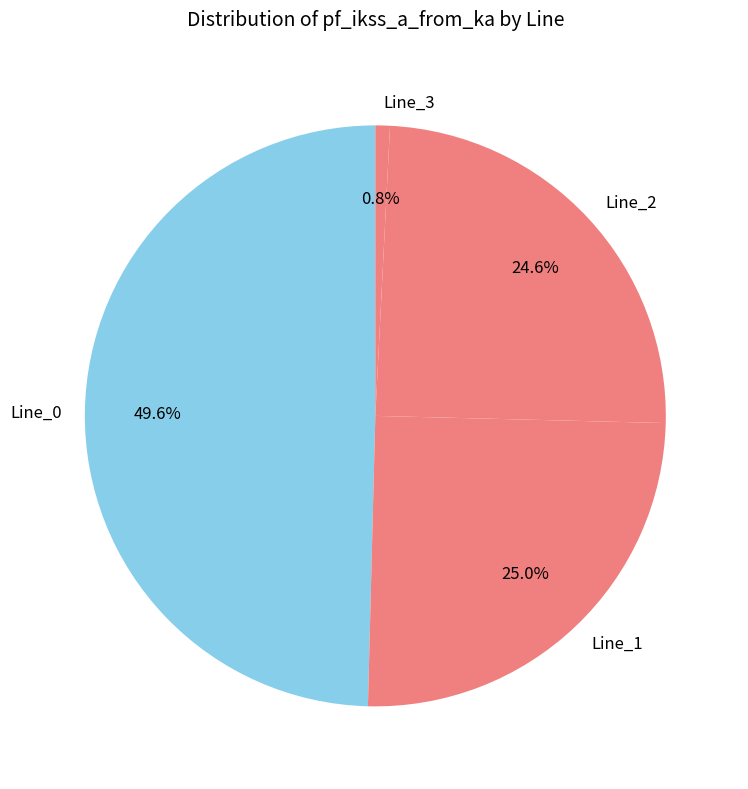

How many slices are in this pie chart?

4